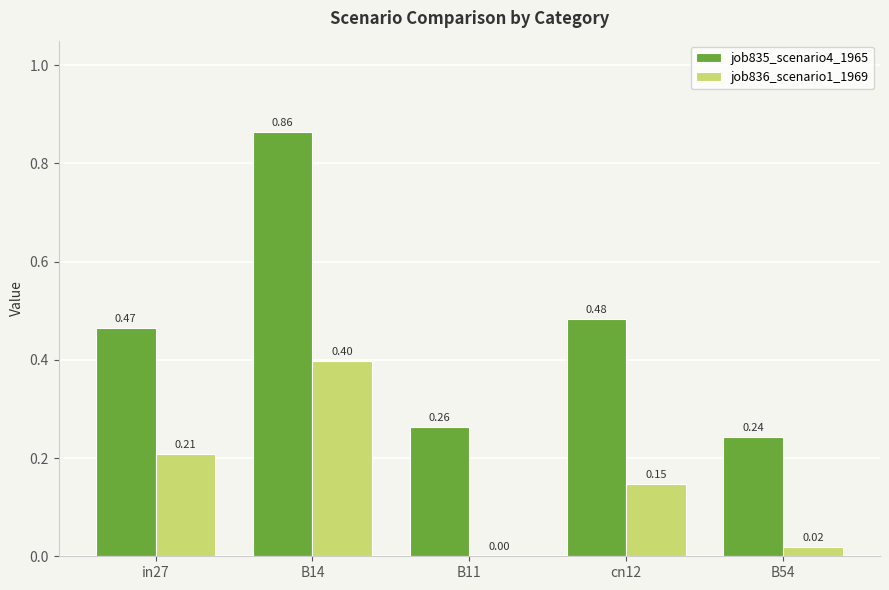

Is the value of job836_scenario1_1969 at cn12 greater than the value of job835_scenario4_1965 at B54?

No